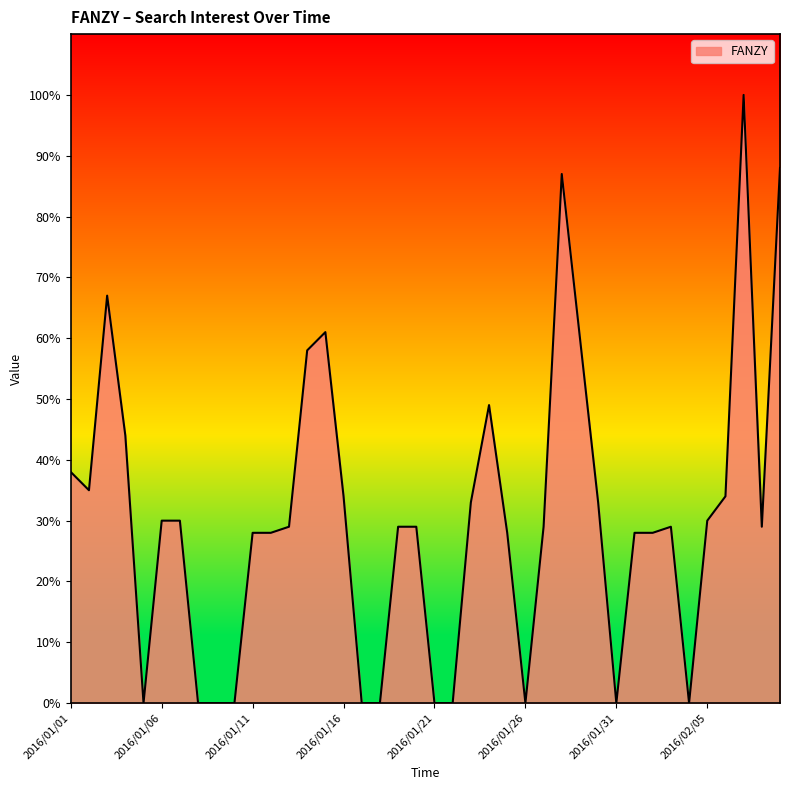

How many lines are shown in the chart?

1